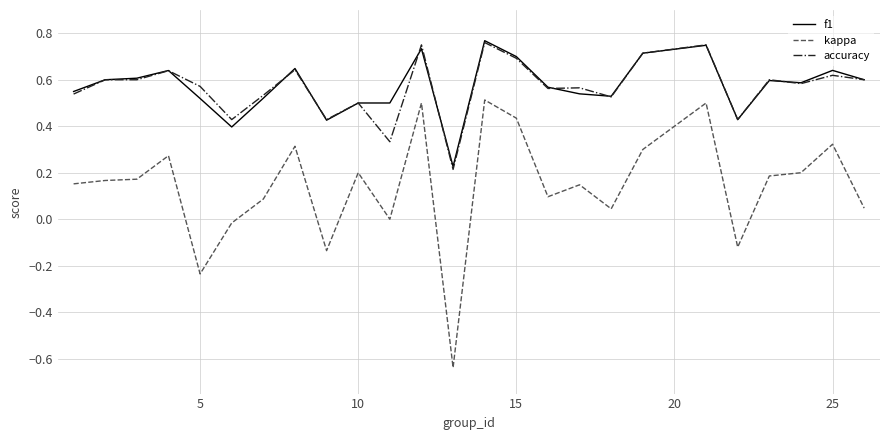

Which series has the widest spread of values?

kappa